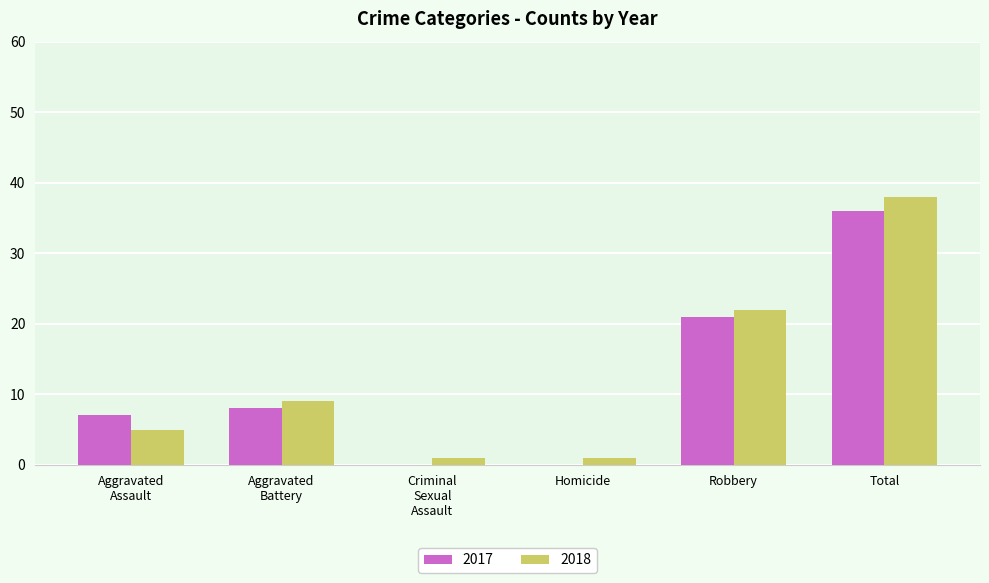

How many categories are shown in the chart?

6